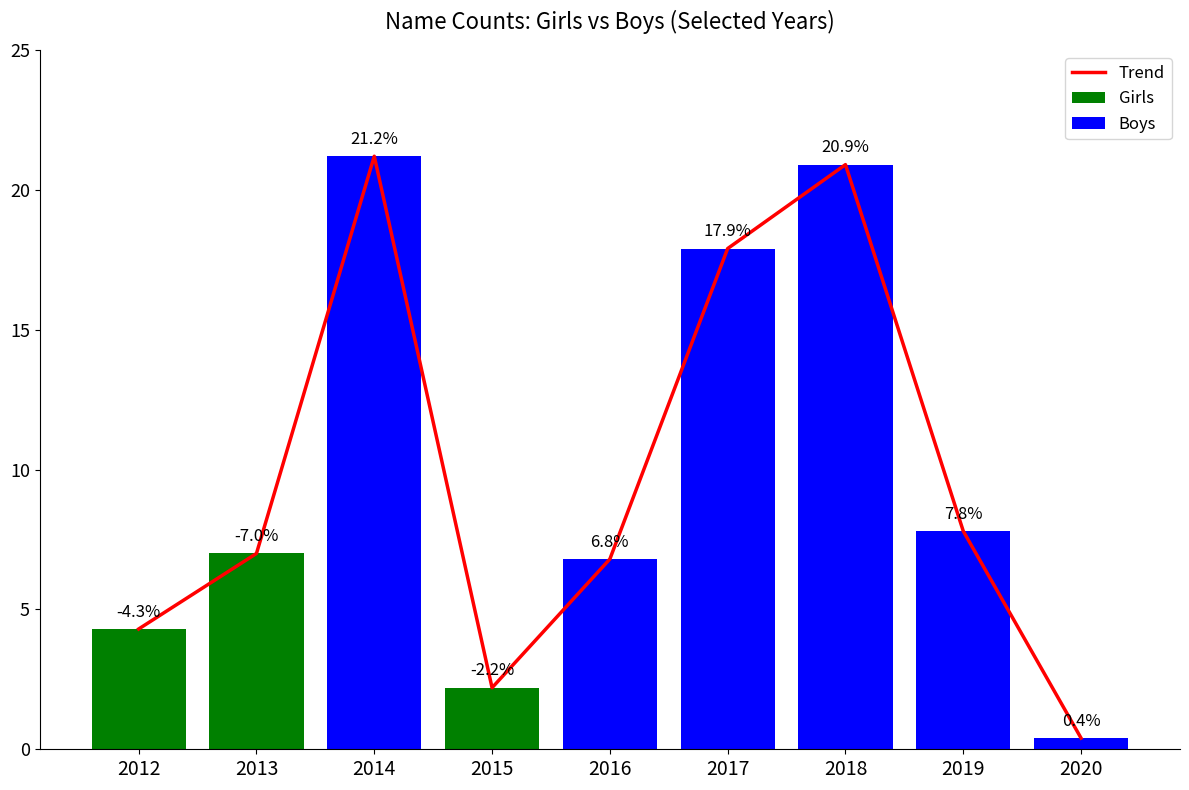

How many groups of bars are there?

9